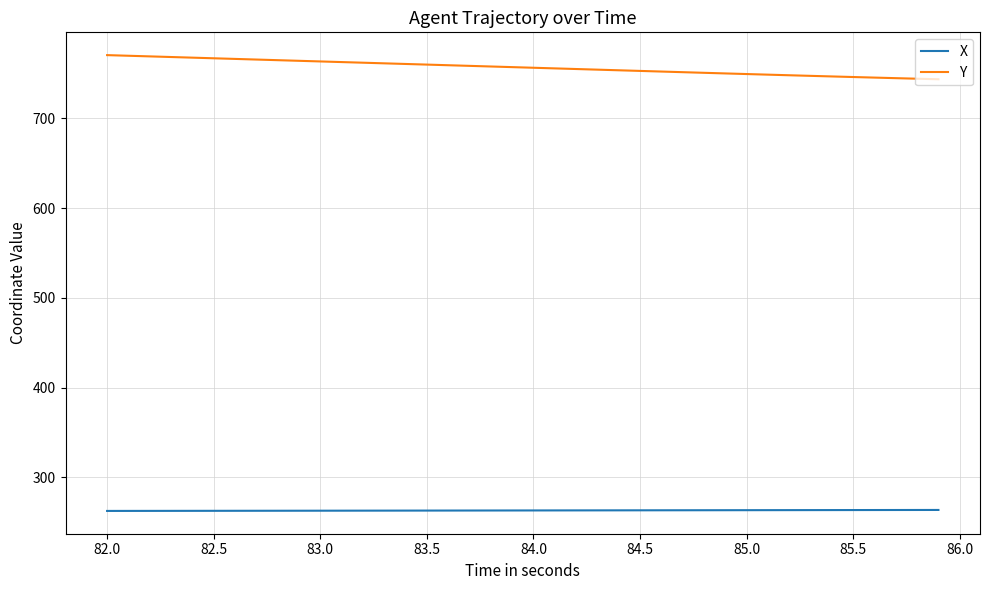

Rank the series by their maximum value, from highest to lowest.

Y, X